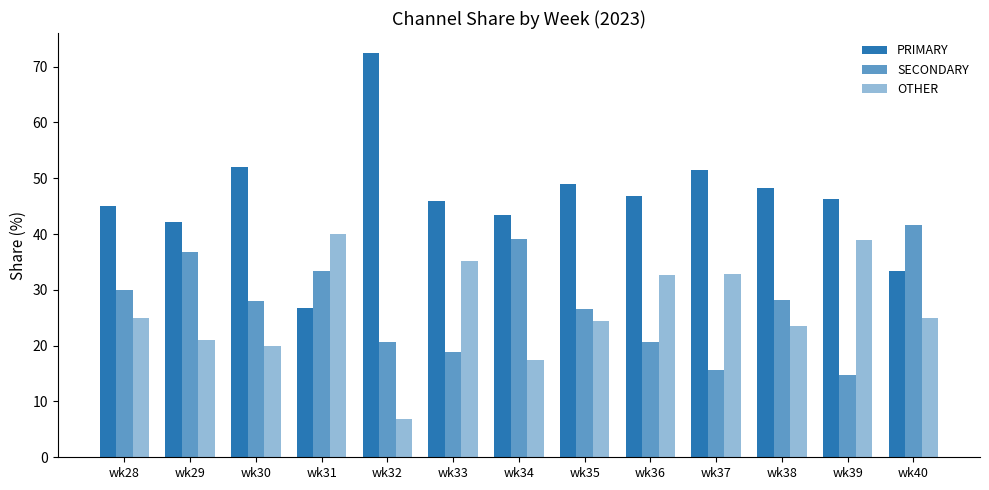

At which category is the sum across all series the highest?

wk31